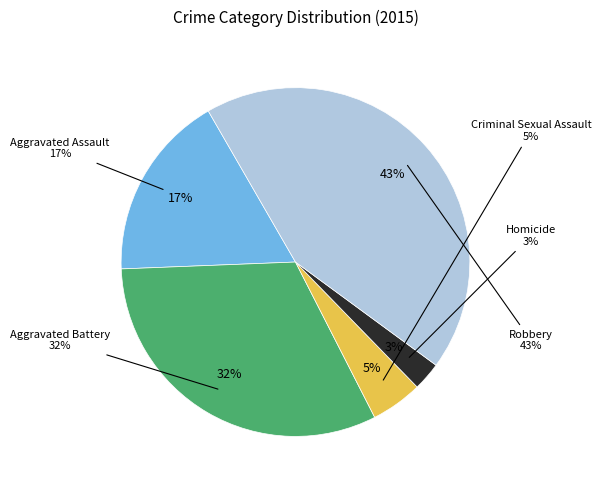

The Aggravated Battery slice represents 37% of the pie. True or false?

False